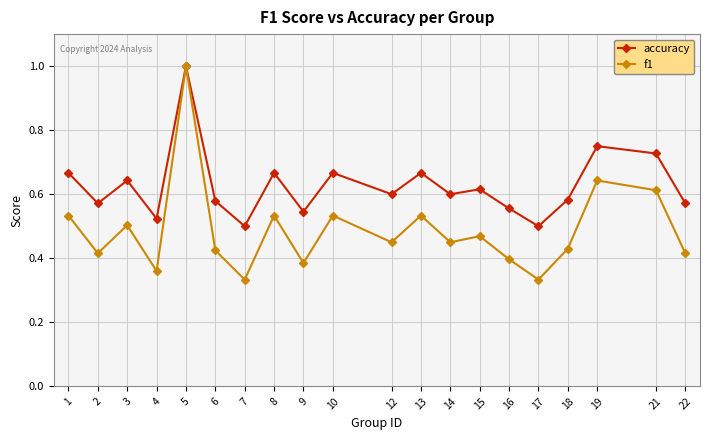

List the series in order of their overall mean, lowest first.

f1, accuracy